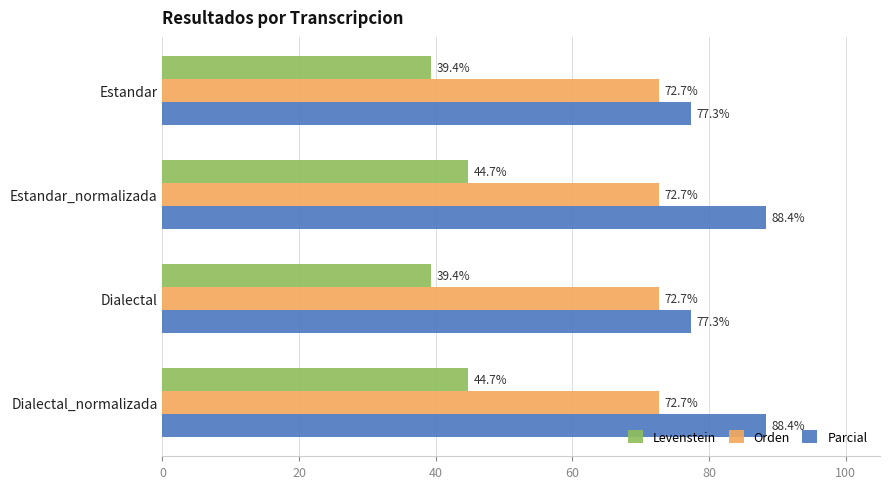

The Levenstein series shows 44.7 at Dialectal_normalizada. True or false?

True